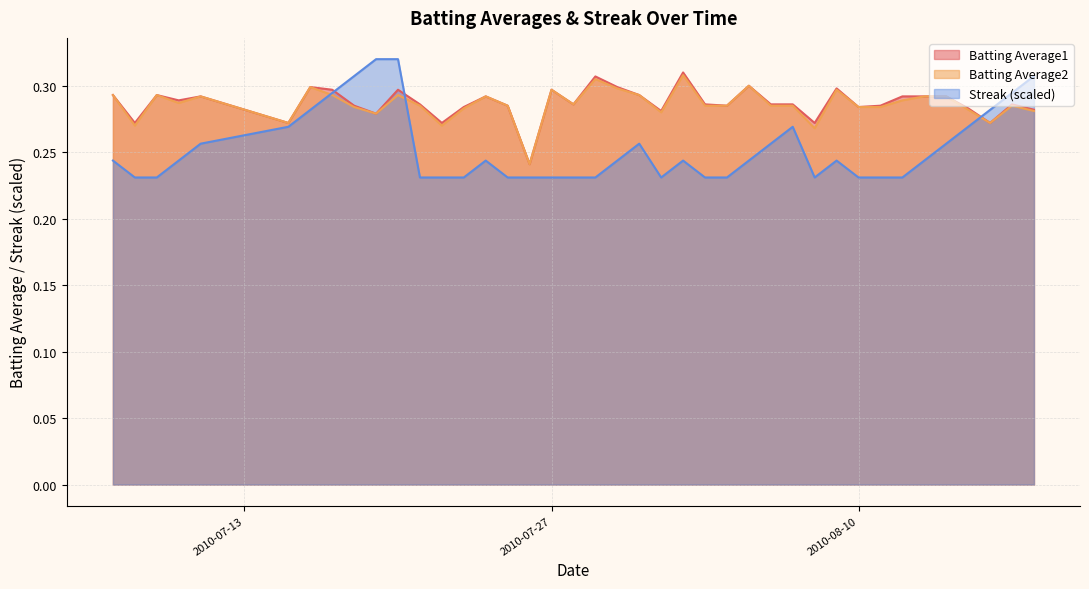

Which series has the widest spread of values?

Streak (scaled)